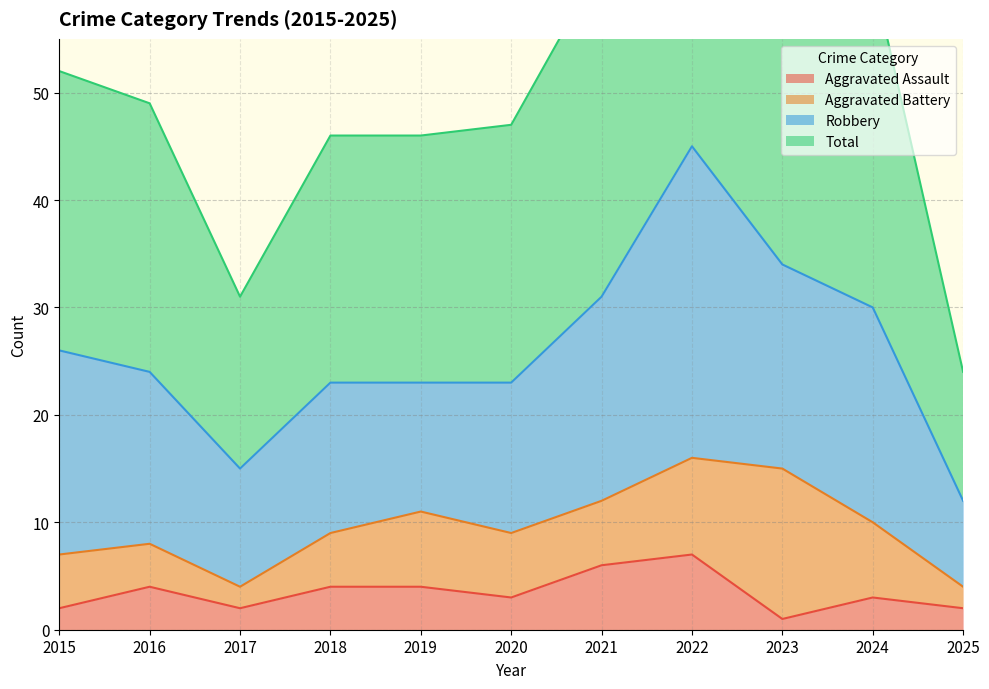

What is the difference between the highest and lowest values at 2016?

45